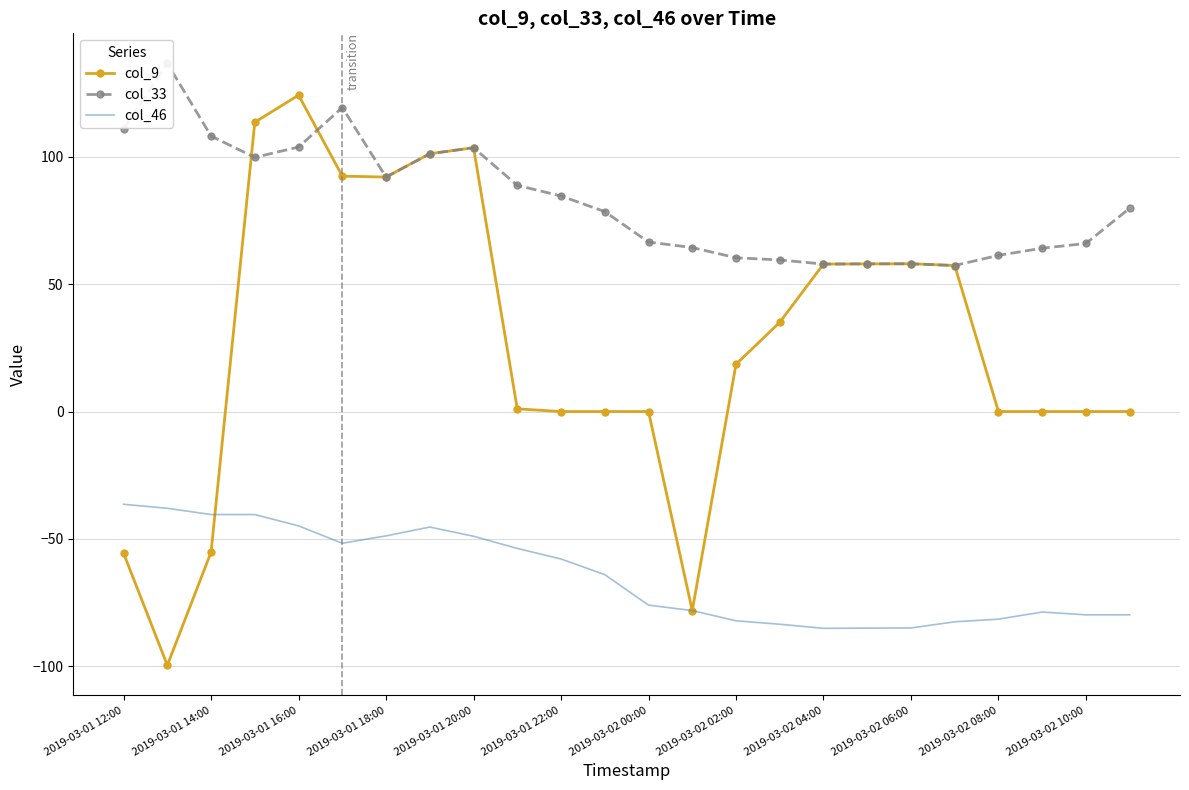

The value of col_46 at 2019-03-02 04:00 is -85.1. True or false?

True